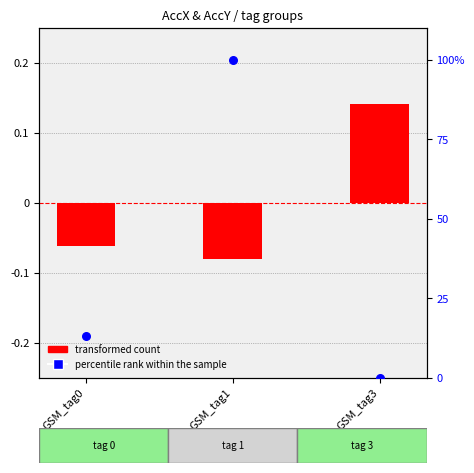

At how many categories does at least one series exceed 57?

1